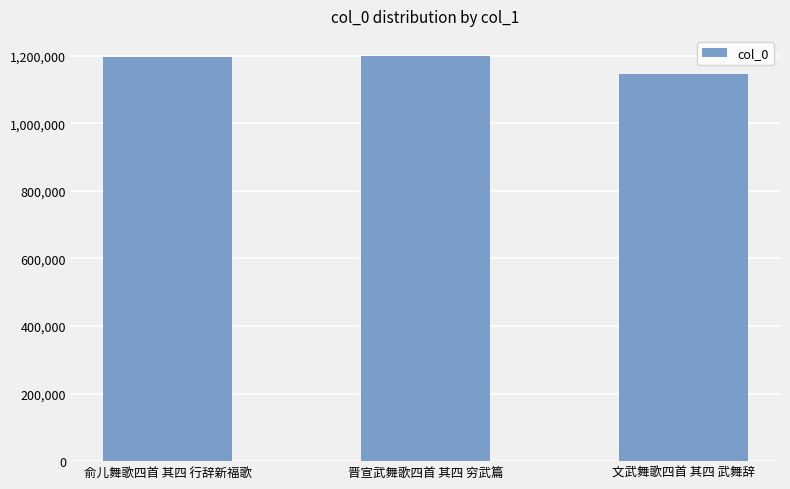

Is it true that the value at 俞儿舞歌四首 其四 行辞新福歌 is 1196788?

True